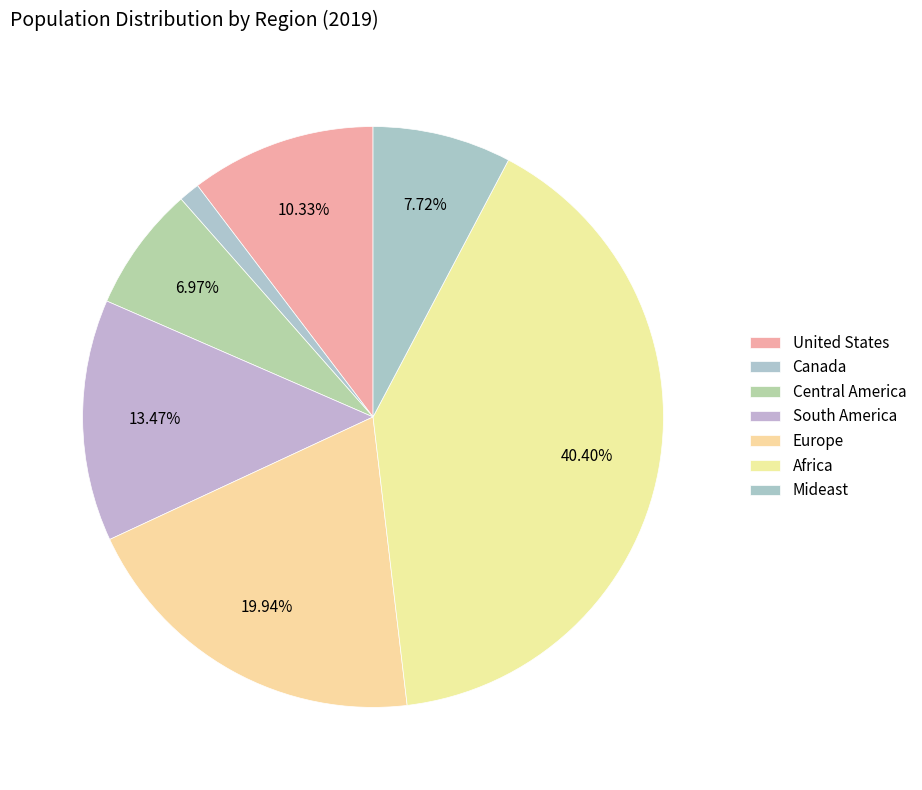

How many slices are in this pie chart?

7